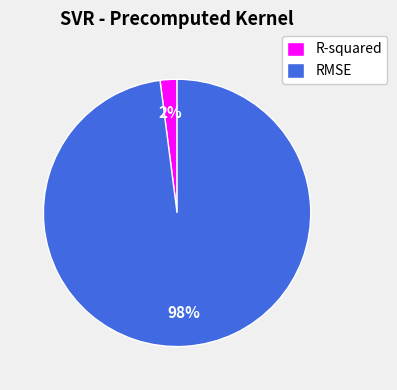

Count the number of slices in the pie.

2